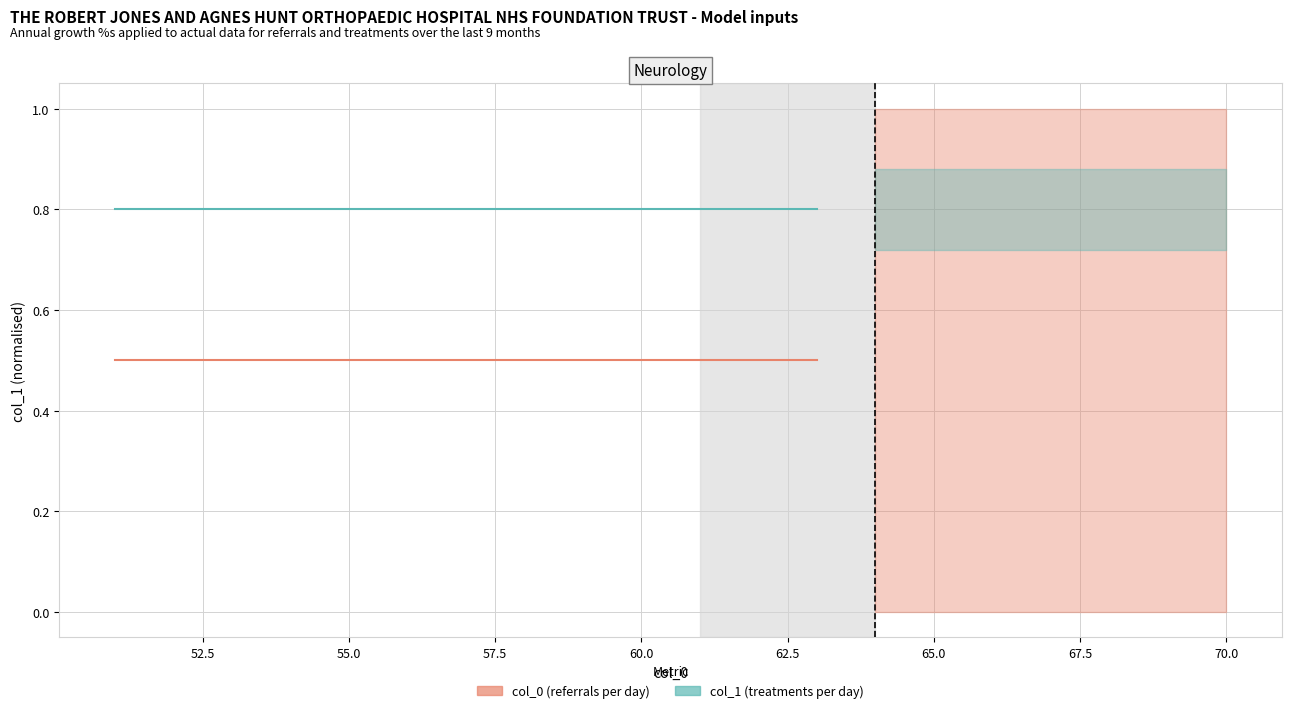

Reading right to left, extract all data points from this chart.

col_0 (referrals): 0.5	0.5	0.5	0.5	0.5	0.5	0.5	0.5	0.5	0.5	0.5	0.5	0.5
col_1 (treatments): 0.8	0.8	0.8	0.8	0.8	0.8	0.8	0.8	0.8	0.8	0.8	0.8	0.8